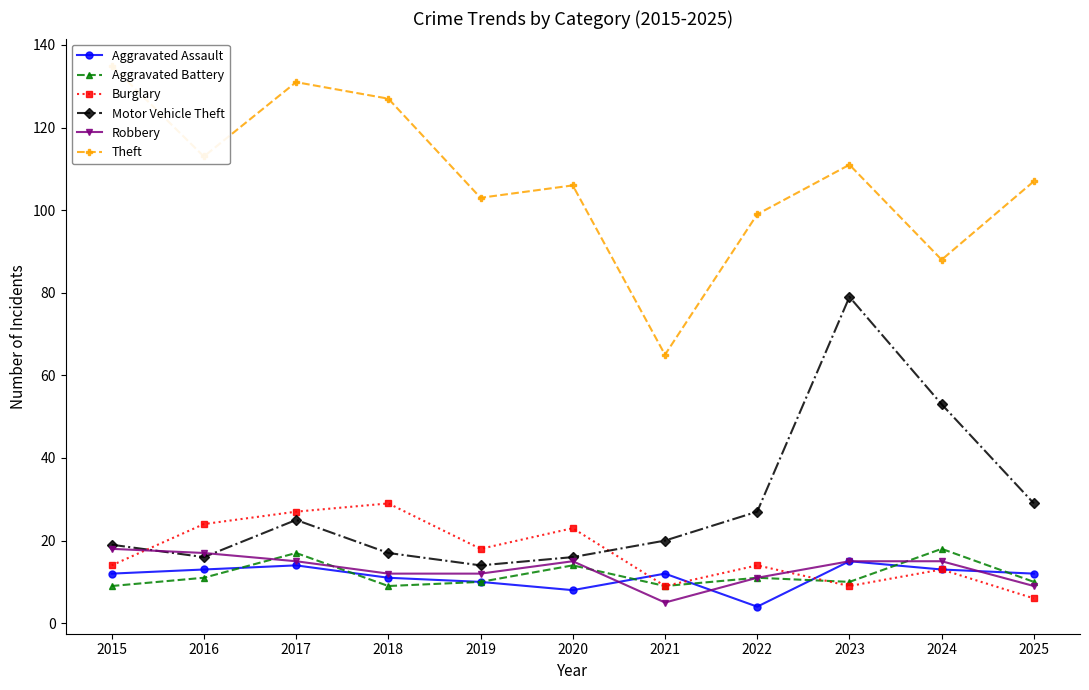

Which series has the largest total across all categories?

Theft